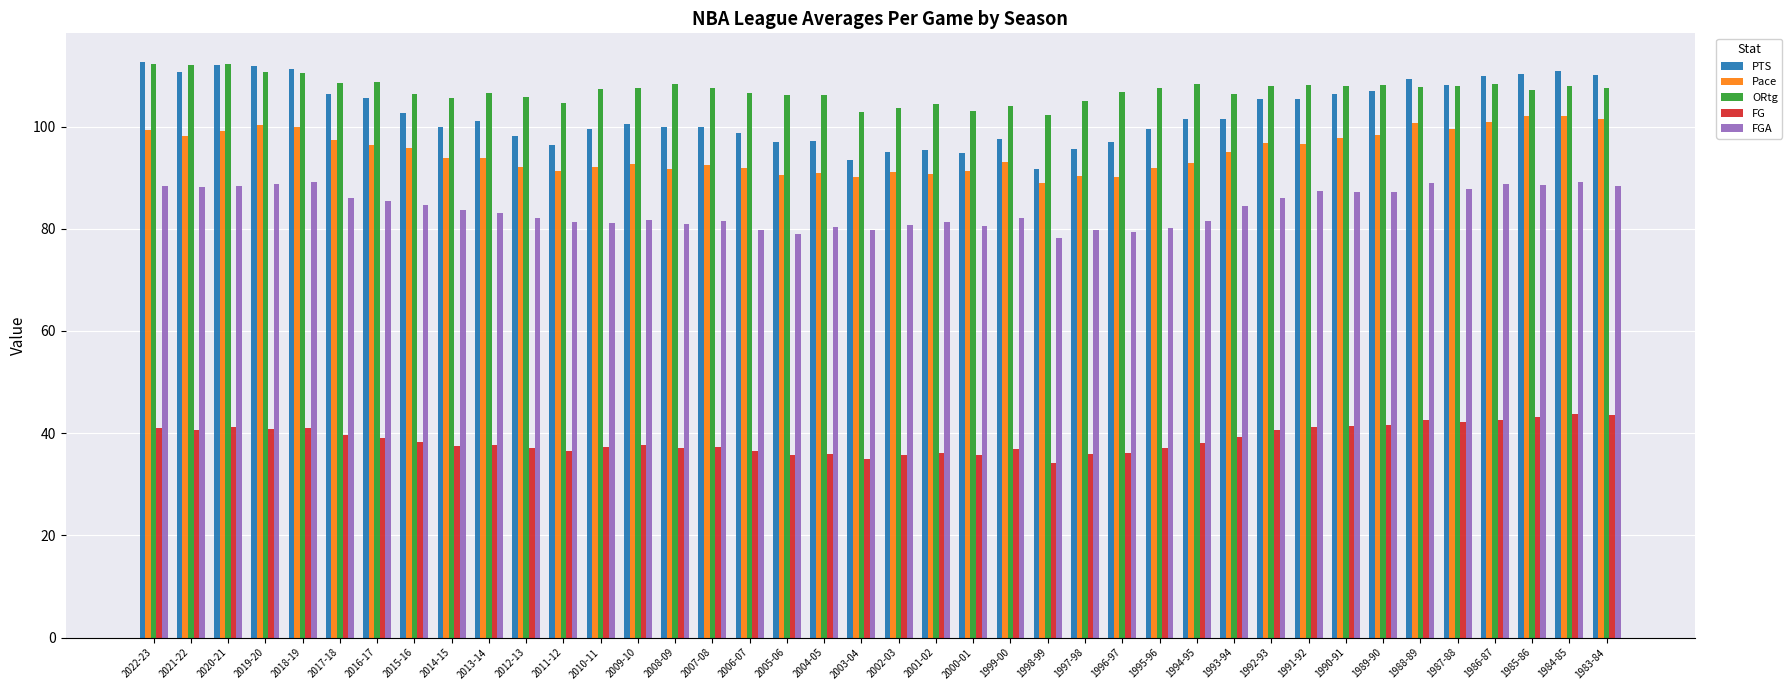

How many bars are there in total?

200